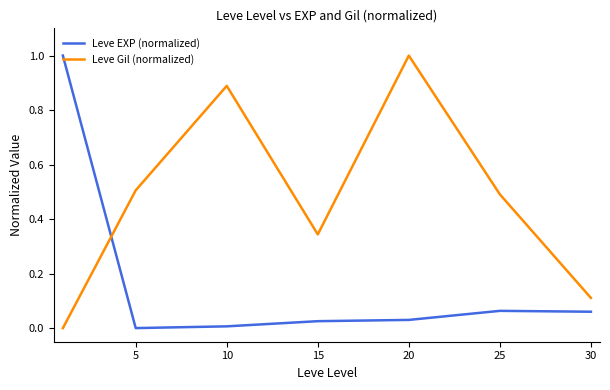

Which series has the largest total across all categories?

Leve Gil (normalized)